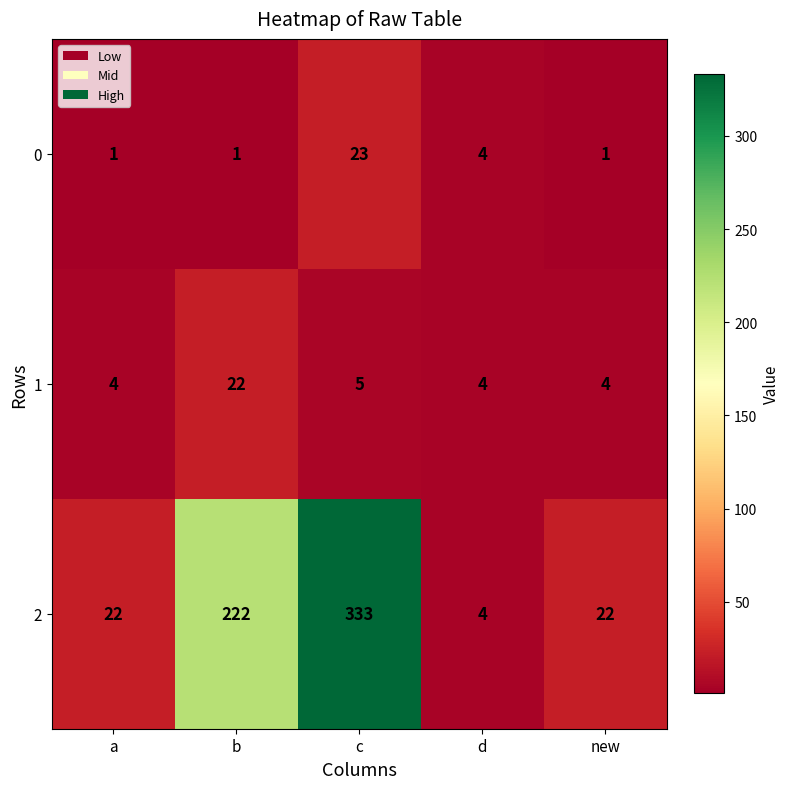

What is the spread (max minus min) of values at c?

328